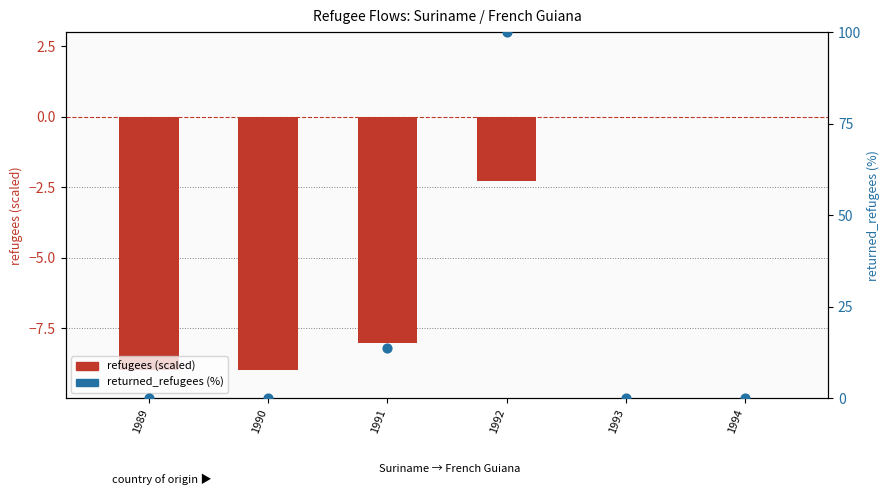

Which series reaches the minimum Y coordinate?

refugees (scaled)